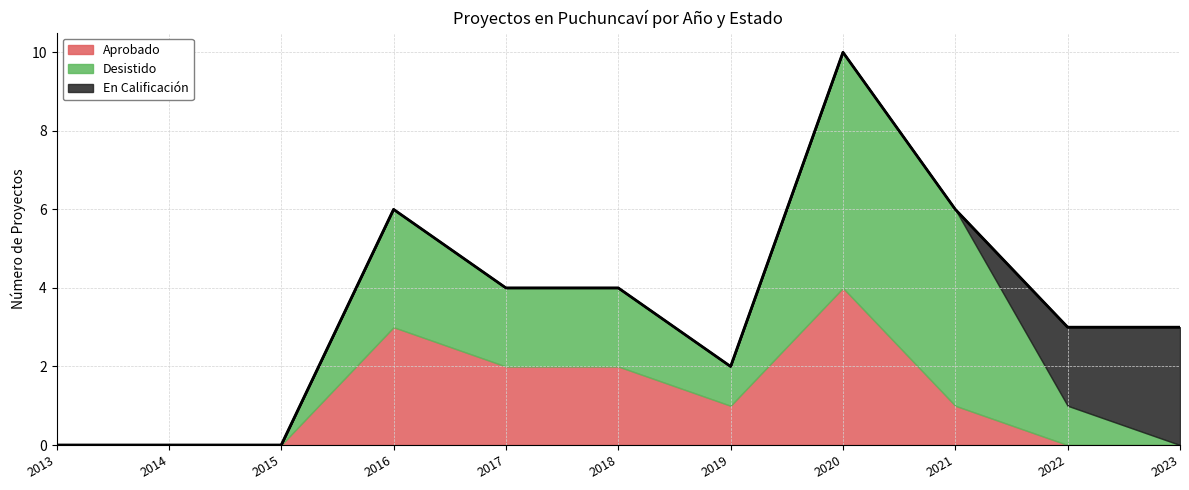

Between 2022 and 2020, which is larger?

2020